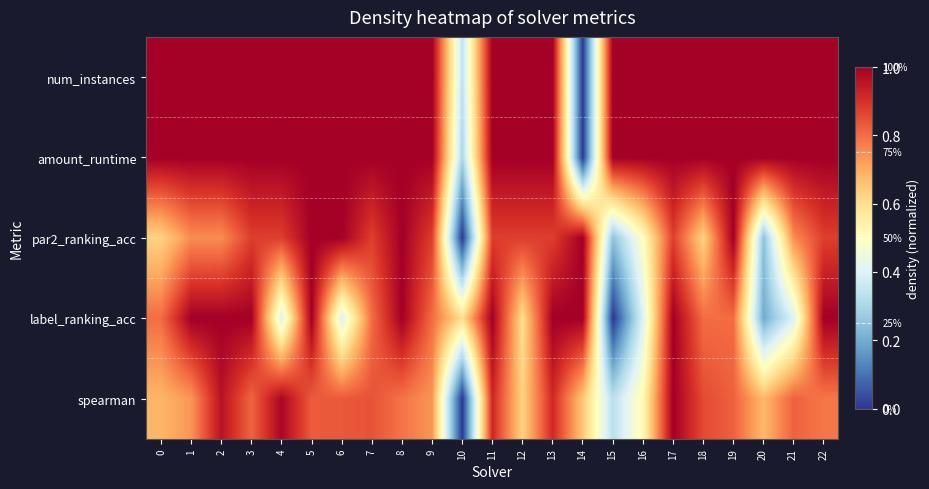

Reading left to right, what are all the values shown in this chart?

num_instances: 0=1.0	1=1.0	2=1.0	3=1.0	4=1.0	5=1.0	6=1.0	7=1.0	8=1.0	9=1.0	10=0.3	11=1.0	12=1.0	13=1.0	14=0.0	15=1.0	16=1.0	17=1.0	18=1.0	19=1.0	20=1.0	21=1.0	22=1.0
amount_runtime: 0=1.0	1=1.0	2=1.0	3=1.0	4=1.0	5=1.0	6=1.0	7=1.0	8=1.0	9=1.0	10=0.3	11=1.0	12=1.0	13=1.0	14=0.0	15=1.0	16=1.0	17=1.0	18=1.0	19=1.0	20=1.0	21=1.0	22=1.0
par2_ranking_acc: 0=0.6	1=0.7	2=0.7	3=0.9	4=0.9	5=1.0	6=1.0	7=0.9	8=1.0	9=0.9	10=0.0	11=0.9	12=0.9	13=0.9	14=1.0	15=0.3	16=0.5	17=0.9	18=0.6	19=1.0	20=0.3	21=0.7	22=0.9
label_ranking_acc: 0=0.8	1=1.0	2=1.0	3=1.0	4=0.4	5=1.0	6=0.4	7=0.8	8=1.0	9=0.8	10=0.6	11=1.0	12=0.6	13=1.0	14=1.0	15=0.0	16=0.4	17=1.0	18=0.8	19=0.8	20=0.2	21=0.4	22=1.0
spearman: 0=0.7	1=0.7	2=1.0	3=0.8	4=1.0	5=0.8	6=0.8	7=0.8	8=0.8	9=0.7	10=0.0	11=0.9	12=0.6	13=0.9	14=0.6	15=0.3	16=0.5	17=1.0	18=0.9	19=0.8	20=0.7	21=0.8	22=0.8